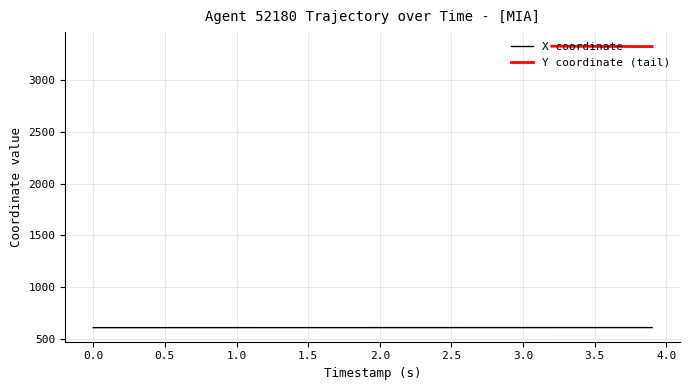

Reading left to right, extract all data points from this chart.

611.8	611.8	611.8	611.9	611.9	611.9	611.9	611.9	612.0	612.0	612.0	612.0	612.0	612.1	612.1	612.1	612.1	612.1	612.2	612.2	612.2	612.2	612.2	612.3	612.3	612.3	612.3	612.3	612.4	612.4	612.4	612.4	612.4	612.5	612.5	612.5	612.5	612.6	612.6	612.6